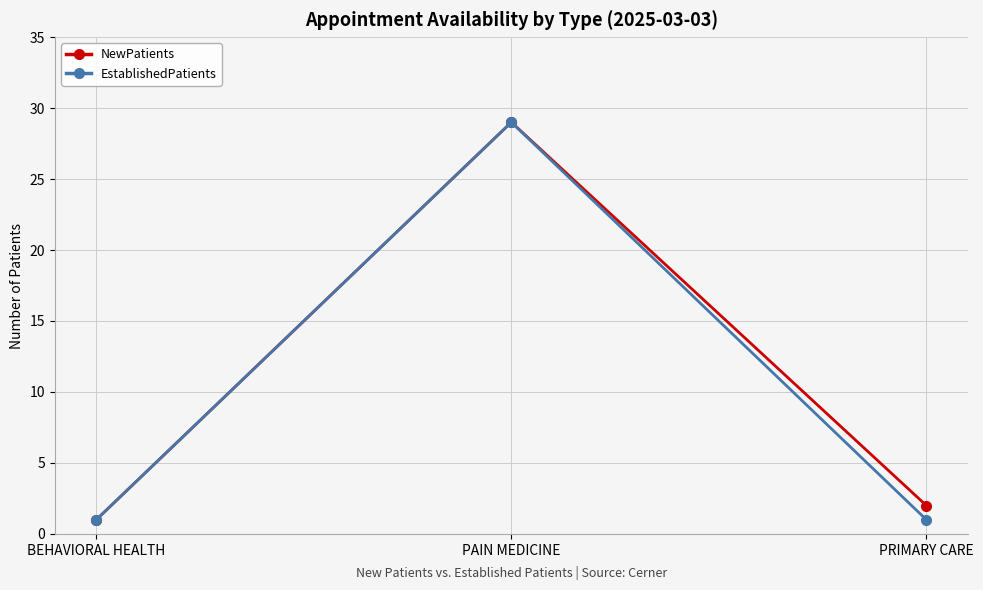

What is the sum of all NewPatients values?

32